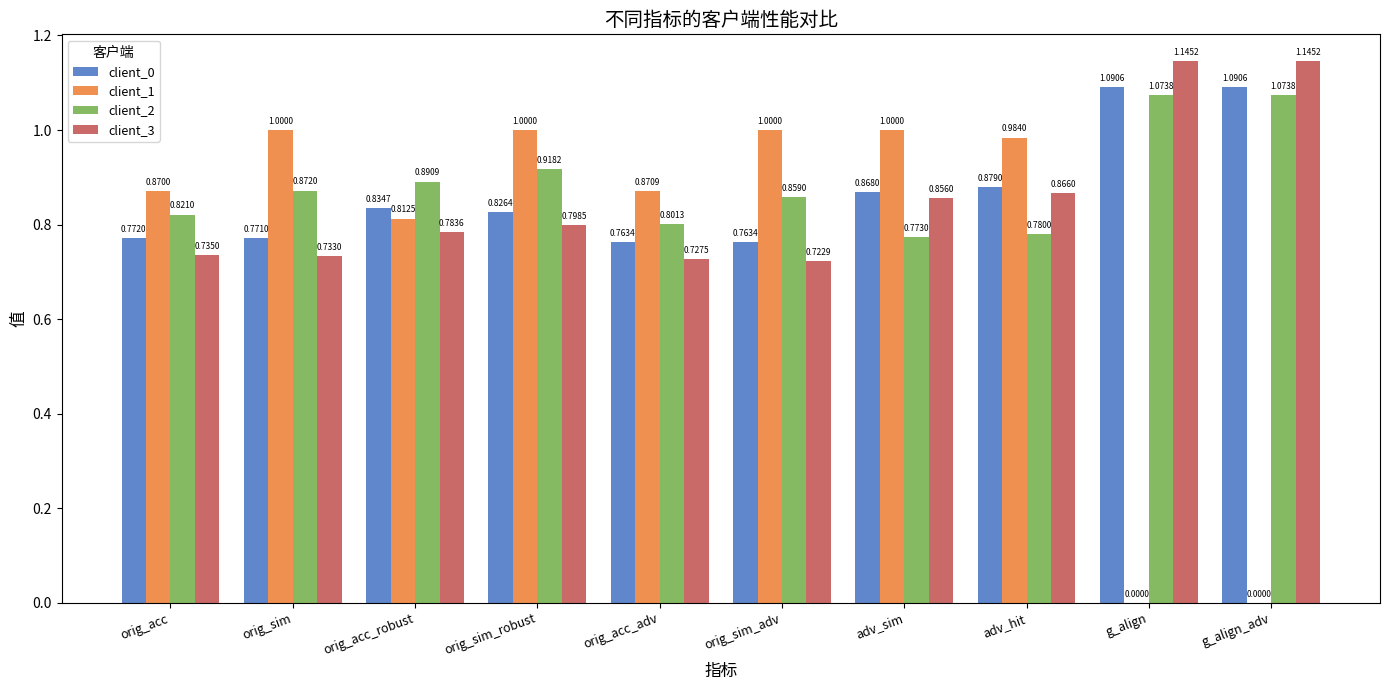

Between orig_sim_adv and adv_sim, which series saw the biggest shift?

client_3